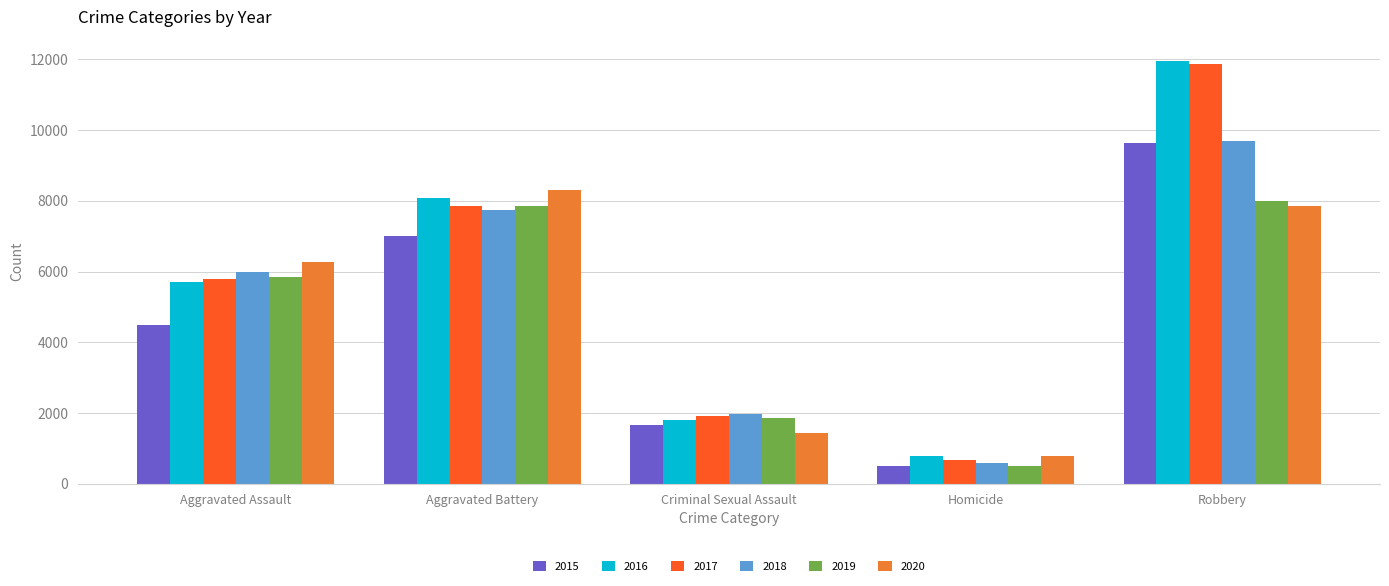

What is the spread (max minus min) of values at Aggravated Assault?

1783